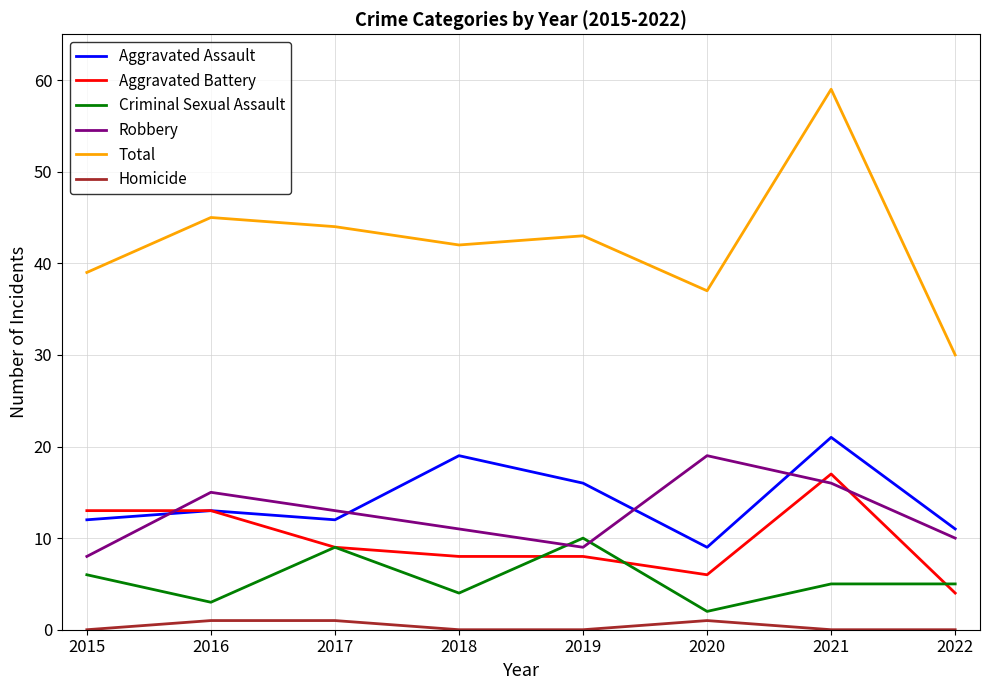

How many intersections are there between Robbery and Aggravated Assault?

4